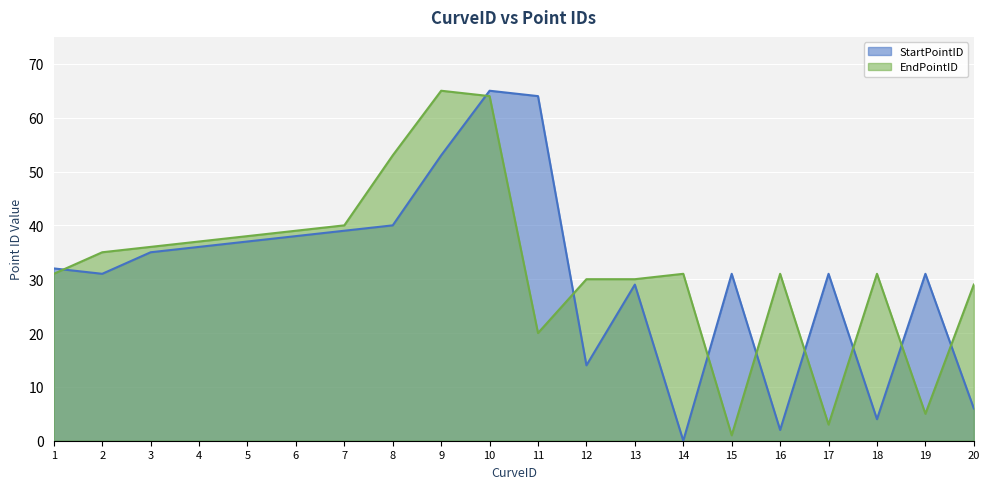

Where is the first local maximum for EndPointID?

9